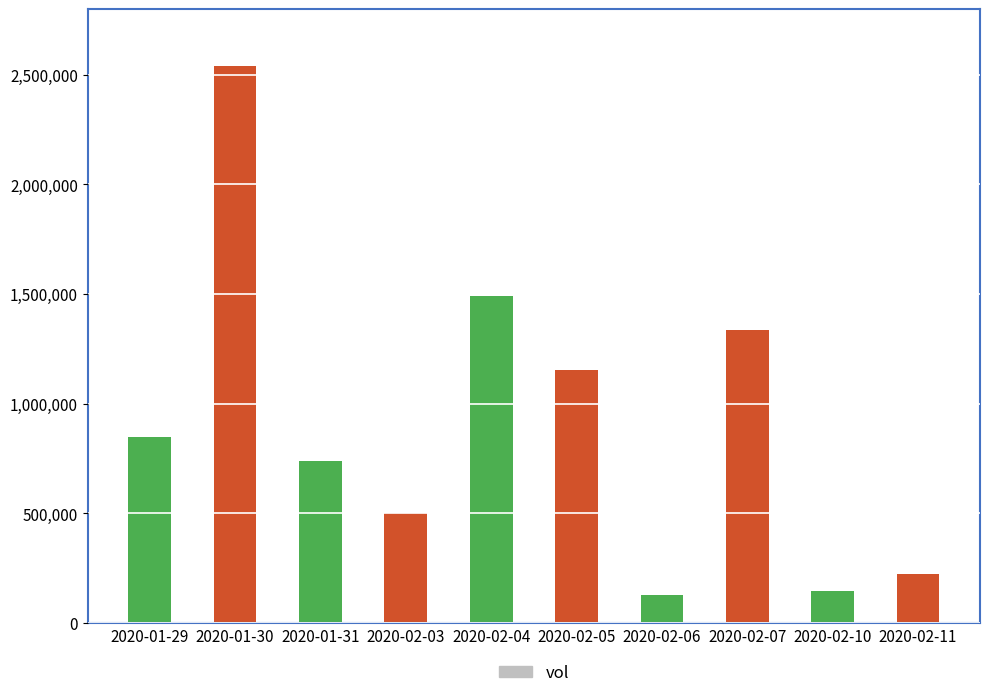

Are the bars horizontal?

No